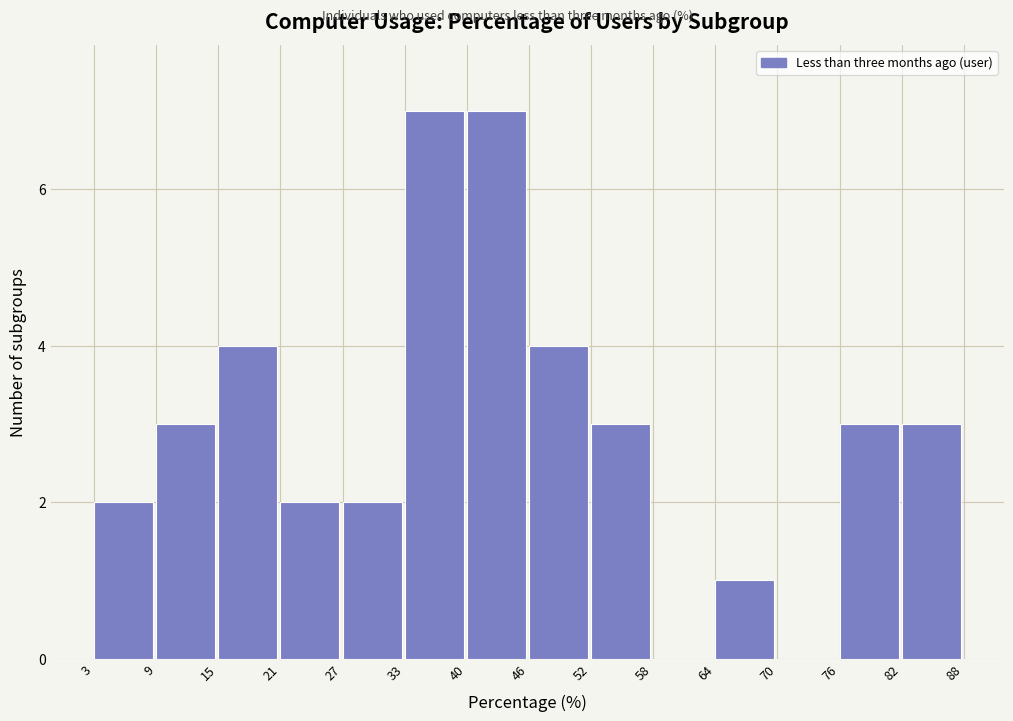

Reading left to right, transcribe this chart: for each bar, give the range it covers on the x-axis and its height. The values are not printed on the chart, so give them approximately, as read against the axis.

3 to 9: 2
9 to 15: 3
15 to 21: 4
21 to 27: 2
27 to 33: 2
33 to 40: 7
40 to 46: 7
46 to 52: 4
52 to 58: 3
58 to 64: 0
64 to 70: 1
70 to 76: 0
76 to 82: 3
82 to 88: 3